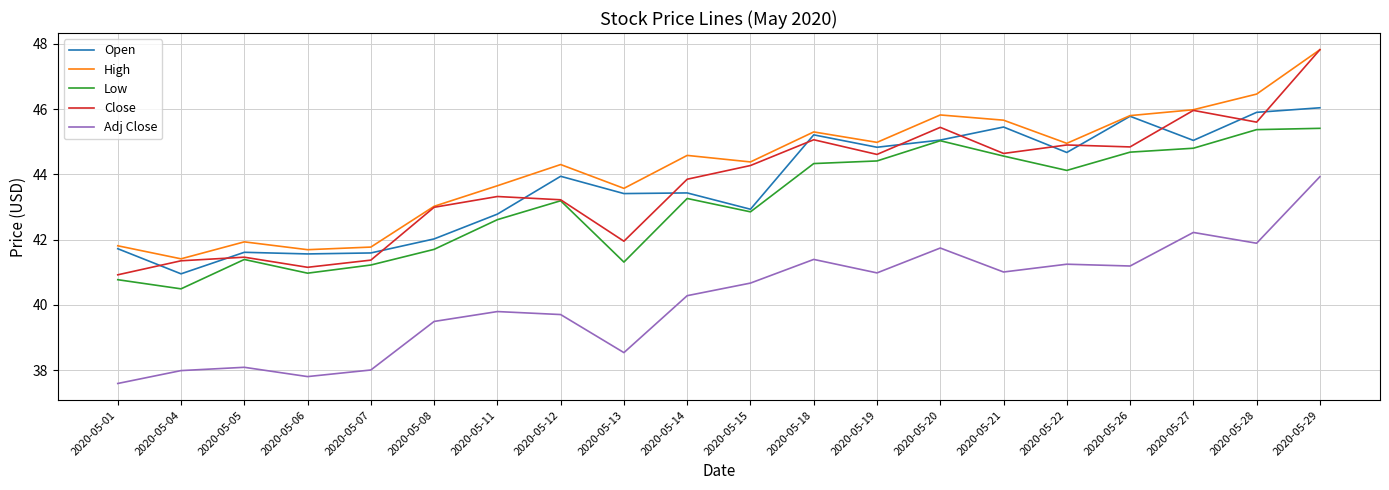

Is the value of Close at 2020-05-15 greater than the value of Low at 2020-05-08?

Yes